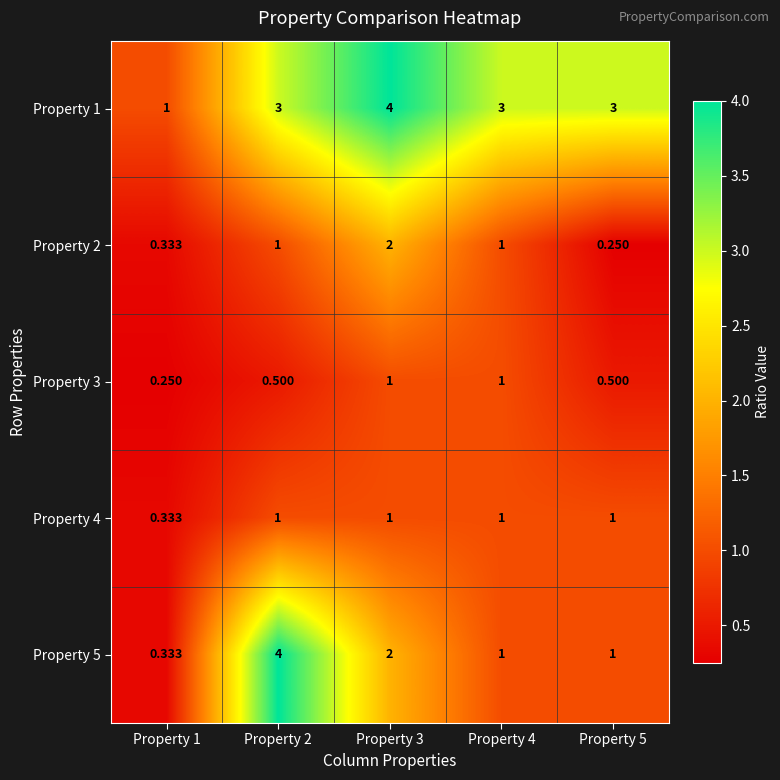

Is the value of Property 1 at Property 3 greater than the value of Property 2 at Property 3?

Yes